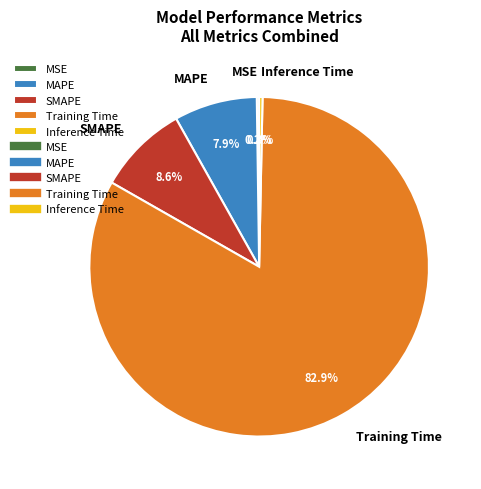

Does Inference Time account for over 50% of the chart?

No